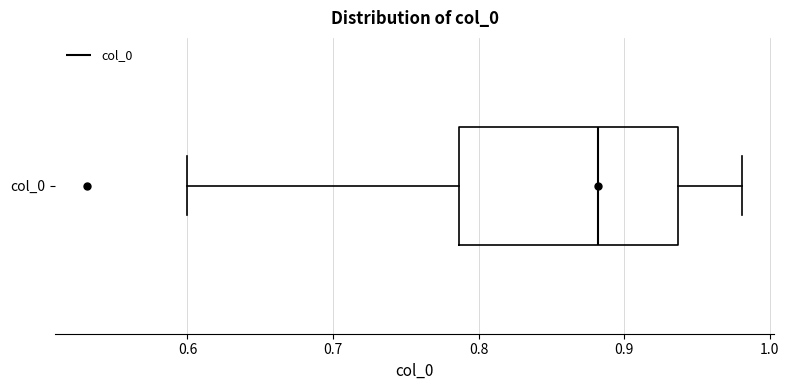

Where does the left whisker of the box for col_0 end on the x-axis? The values are not printed on the chart, so give them approximately, as read against the axis.

0.60